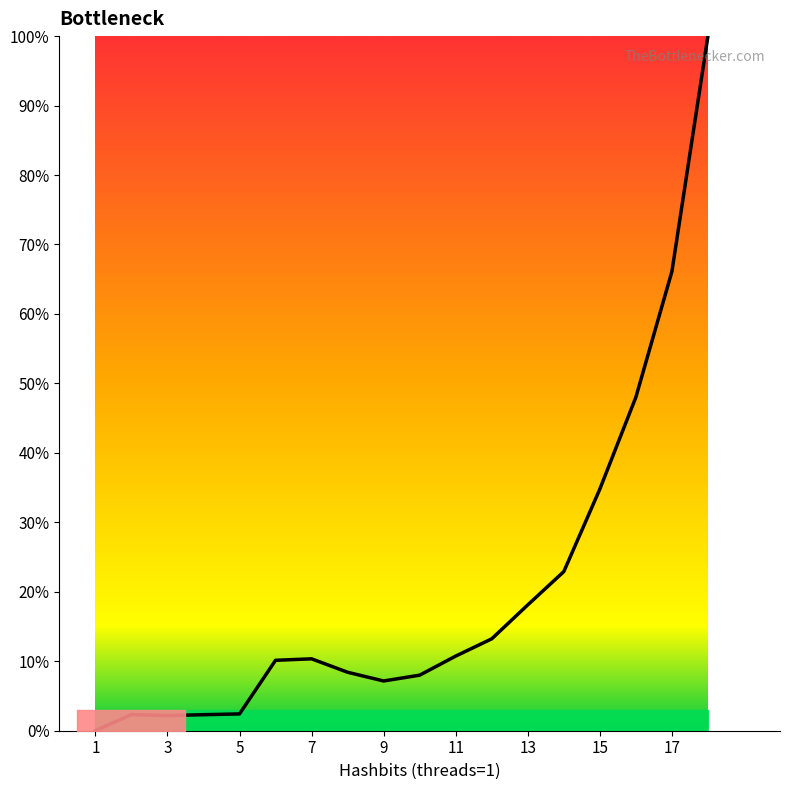

What is the greatest value displayed?

100.0